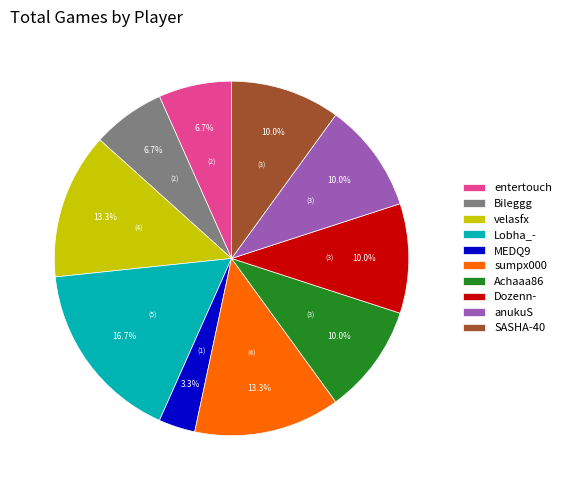

What is the largest slice in the pie chart?

Lobha_-